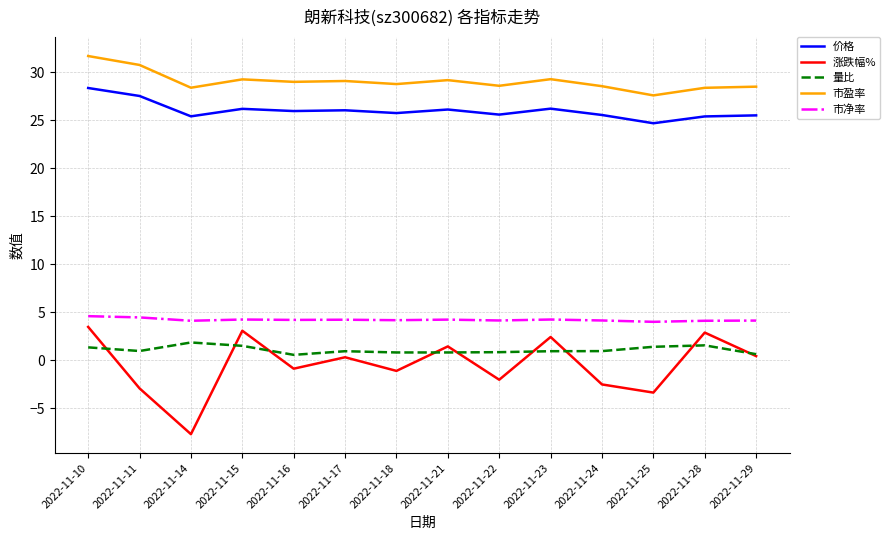

True or false: 涨跌幅% and 市净率 intersect in this chart.

False